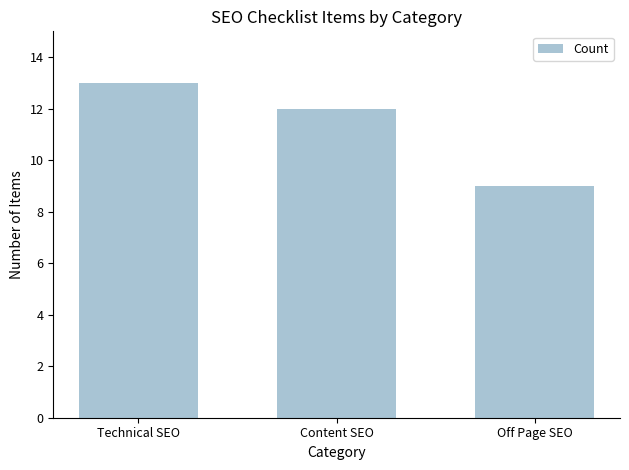

What position from the right is Technical SEO?

3